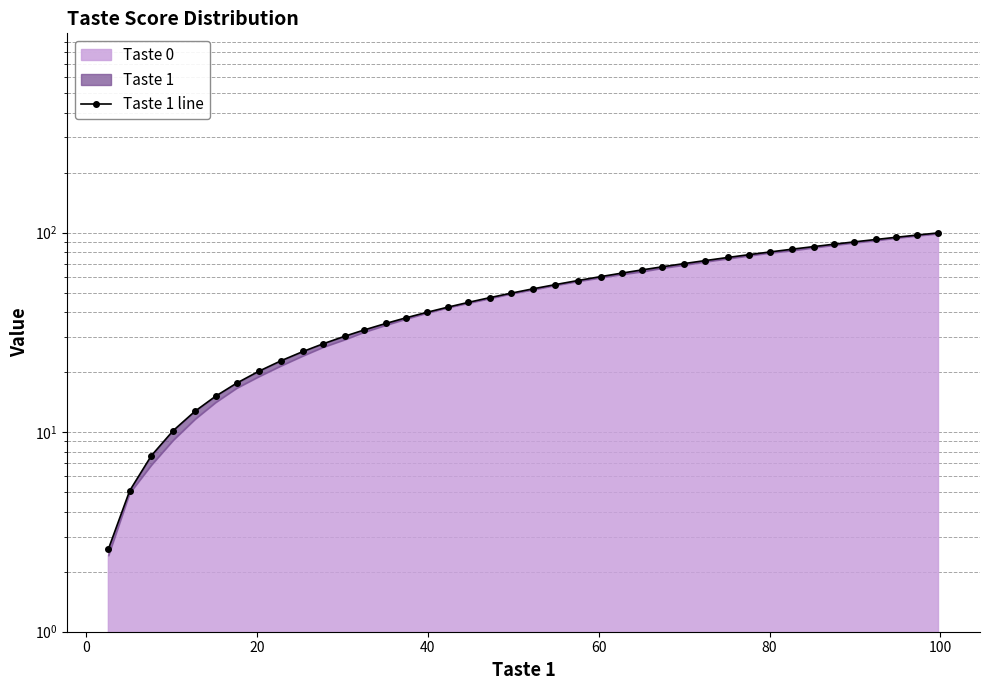

Reading right to left, list all the values displayed in this chart.

99.8	97.3	94.8	92.4	89.9	87.6	85.2	82.7	80.1	77.6	75.2	72.5	70.0	67.5	65.1	62.7	60.2	57.5	54.9	52.3	49.7	47.3	44.7	42.3	39.9	37.4	35.1	32.5	30.3	27.7	25.4	22.9	20.2	17.6	15.2	12.7	10.2	7.6	5.1	2.6